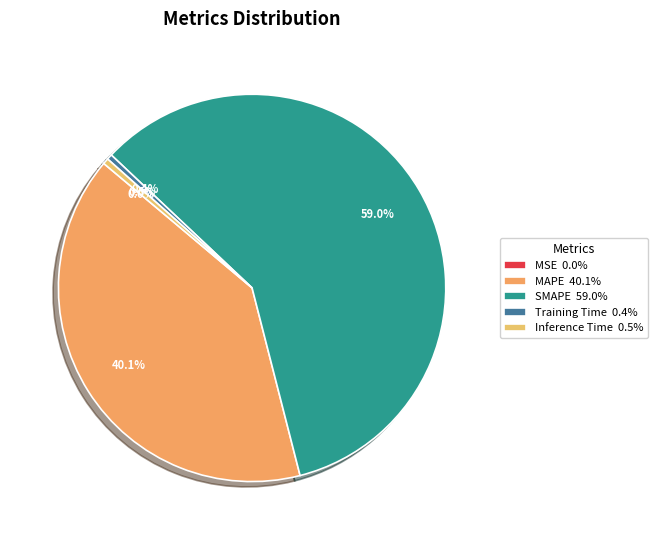

To the nearest percent, what is the difference between the largest and smallest slice percentages?

59%